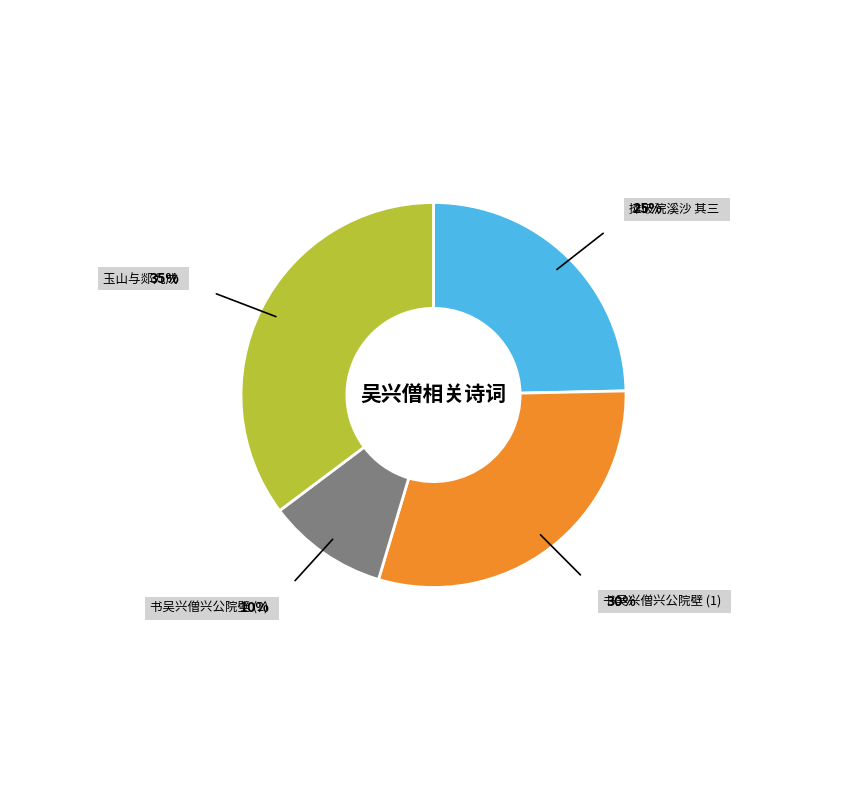

Do 书吴兴僧兴公院壁 (1) and 书吴兴僧兴公院壁 (2) together represent more than half of the pie?

No